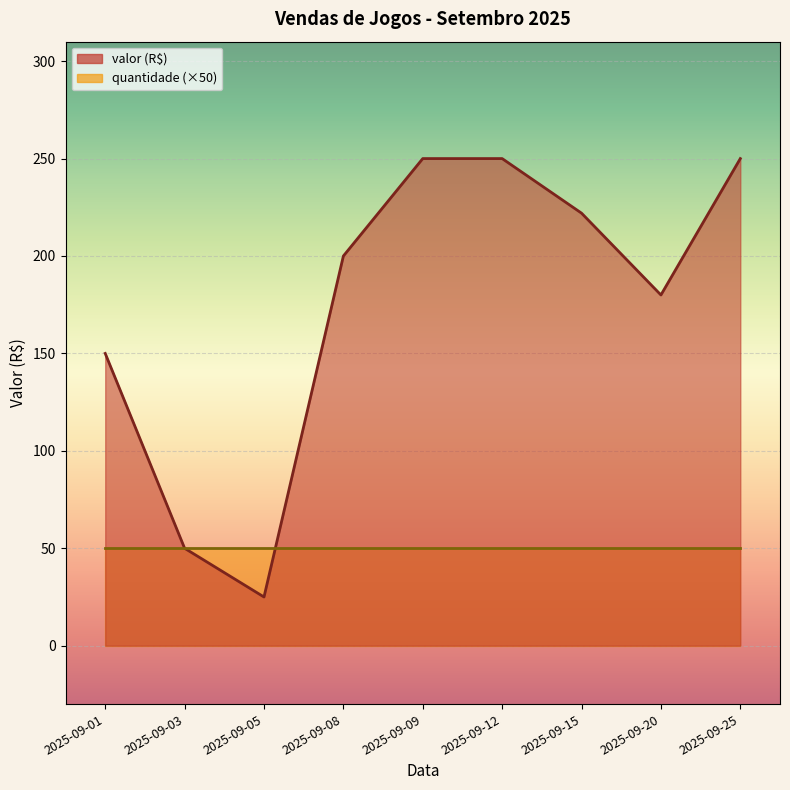

What is the average value of the quantidade series?

1.0